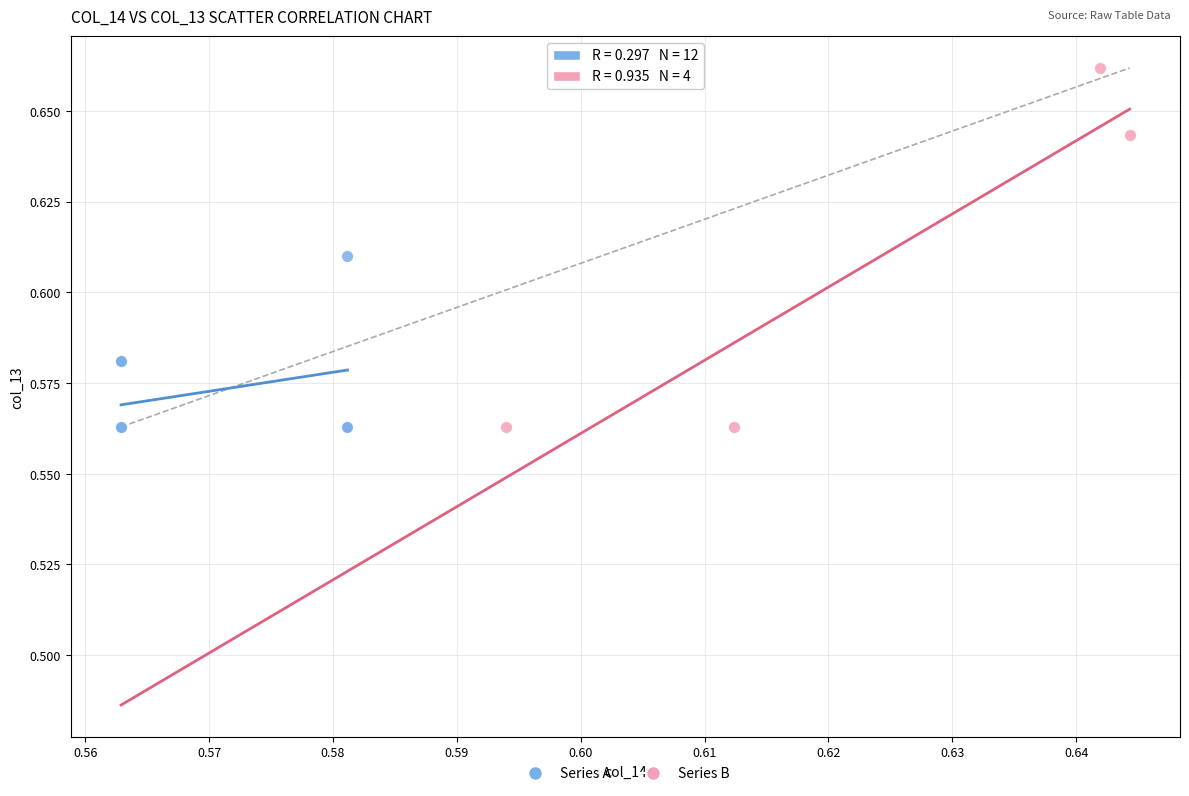

Which series has the widest spread of Y values?

Series B